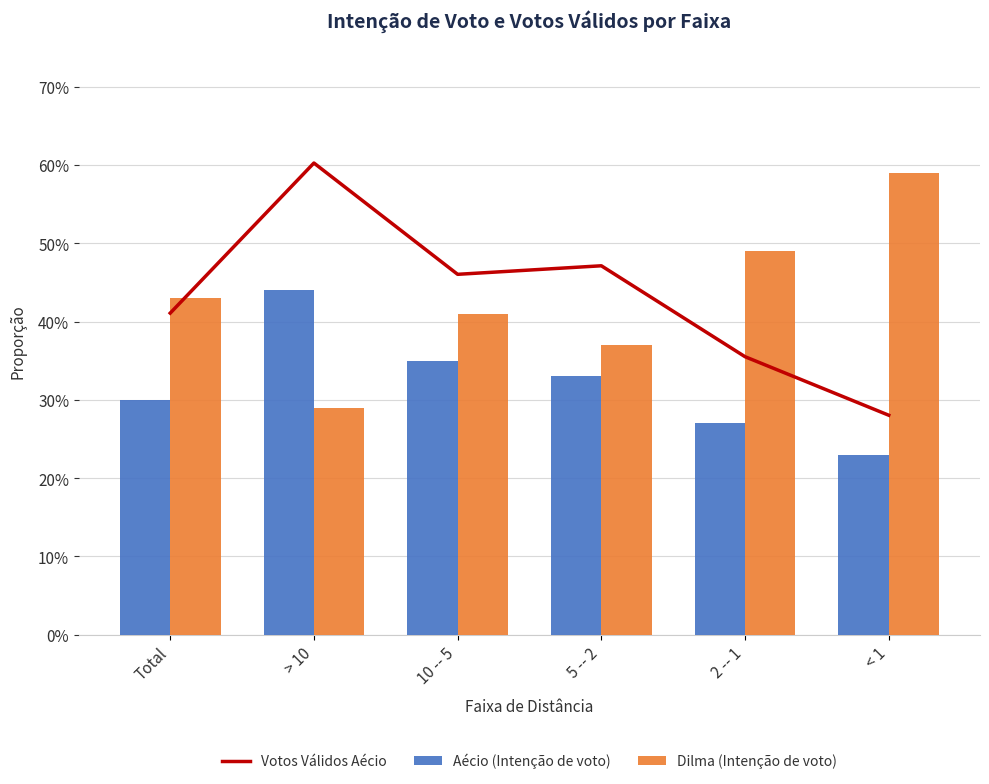

What is the sum of all Aécio (Intenção de voto) values?

1.9